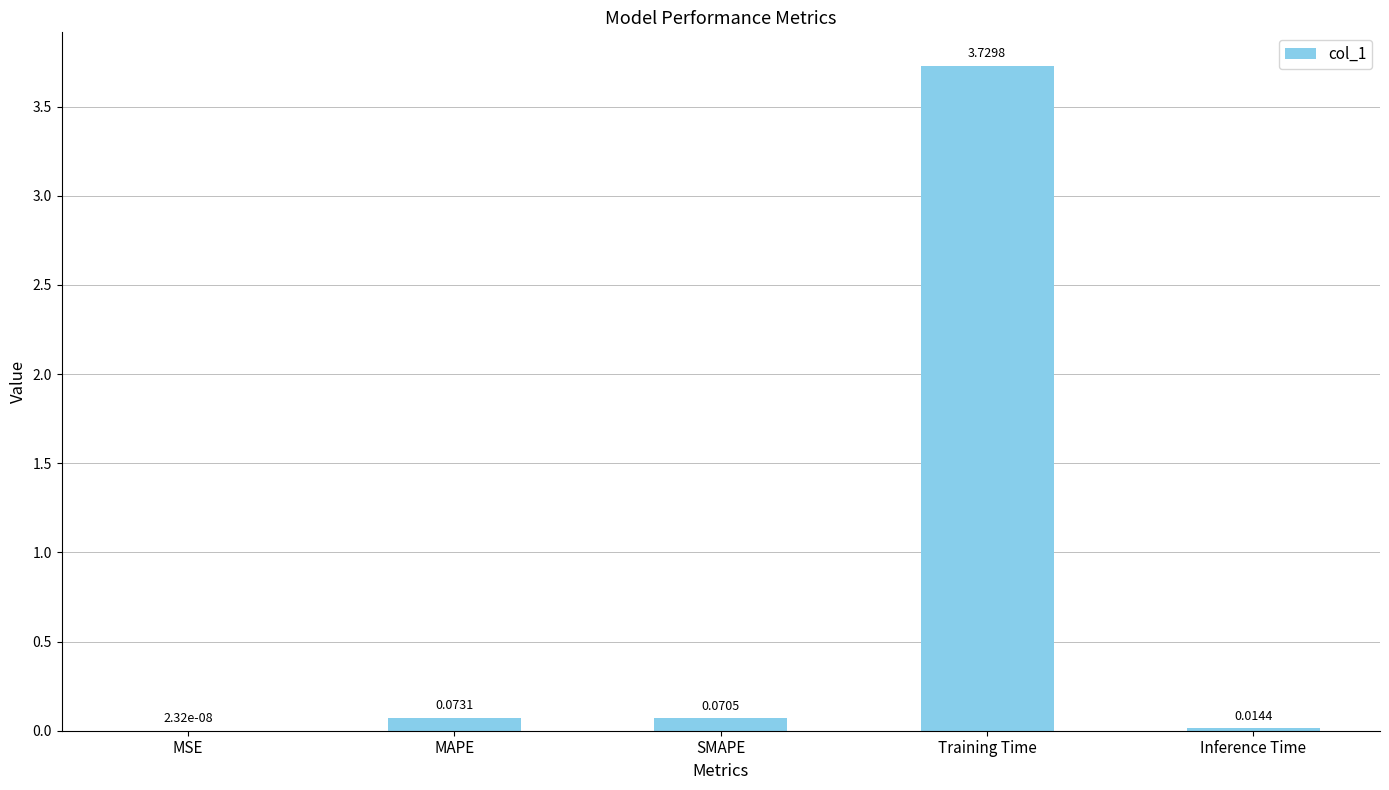

At which category does the chart reach its peak across all series?

Training Time